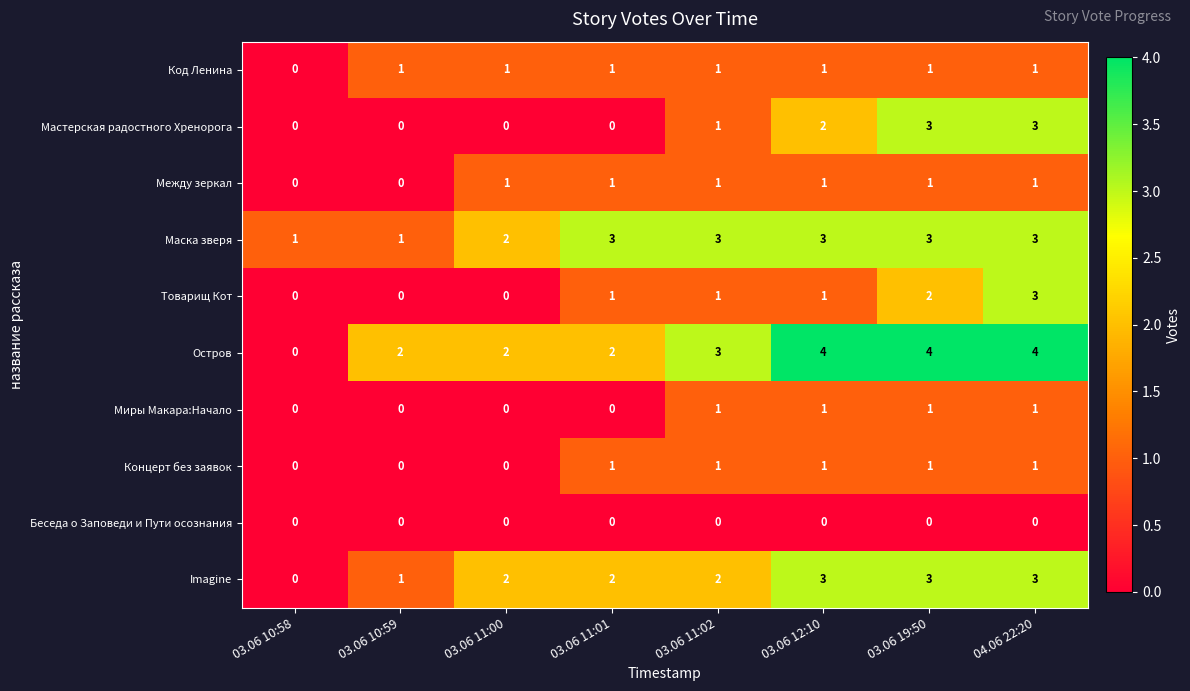

What is the maximum value shown in the chart?

4